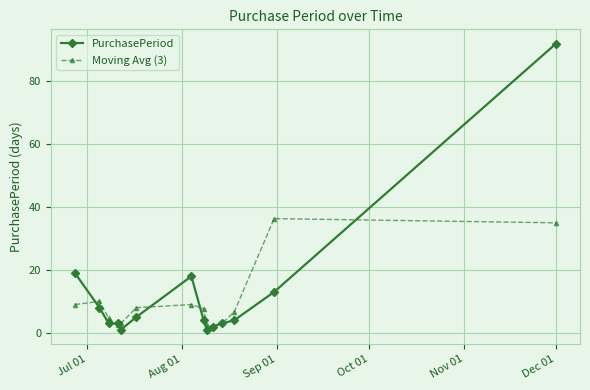

Which series has the largest range (max minus min)?

PurchasePeriod